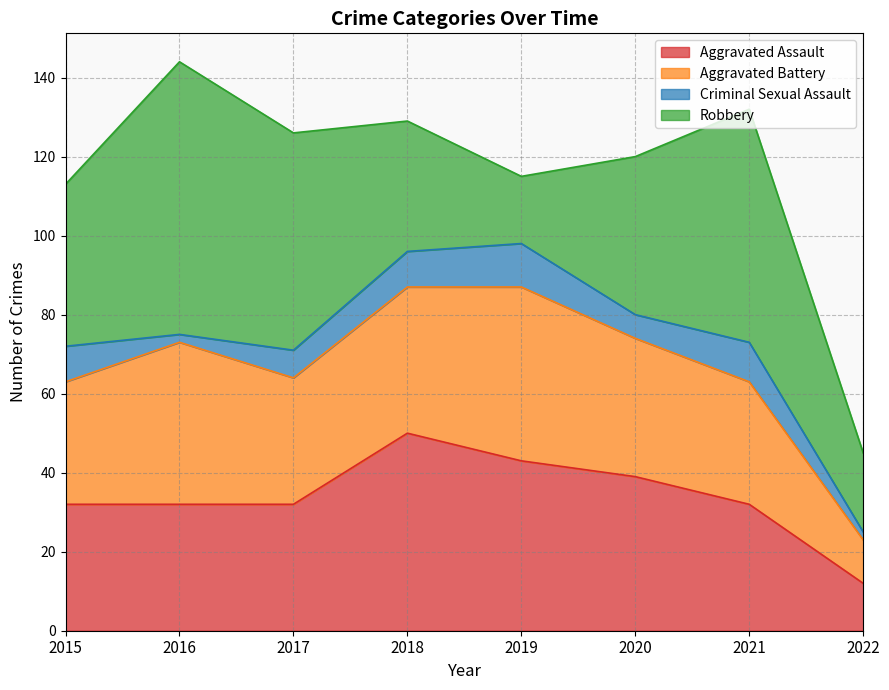

Between 2015 and 2019, which series saw the biggest shift?

Robbery